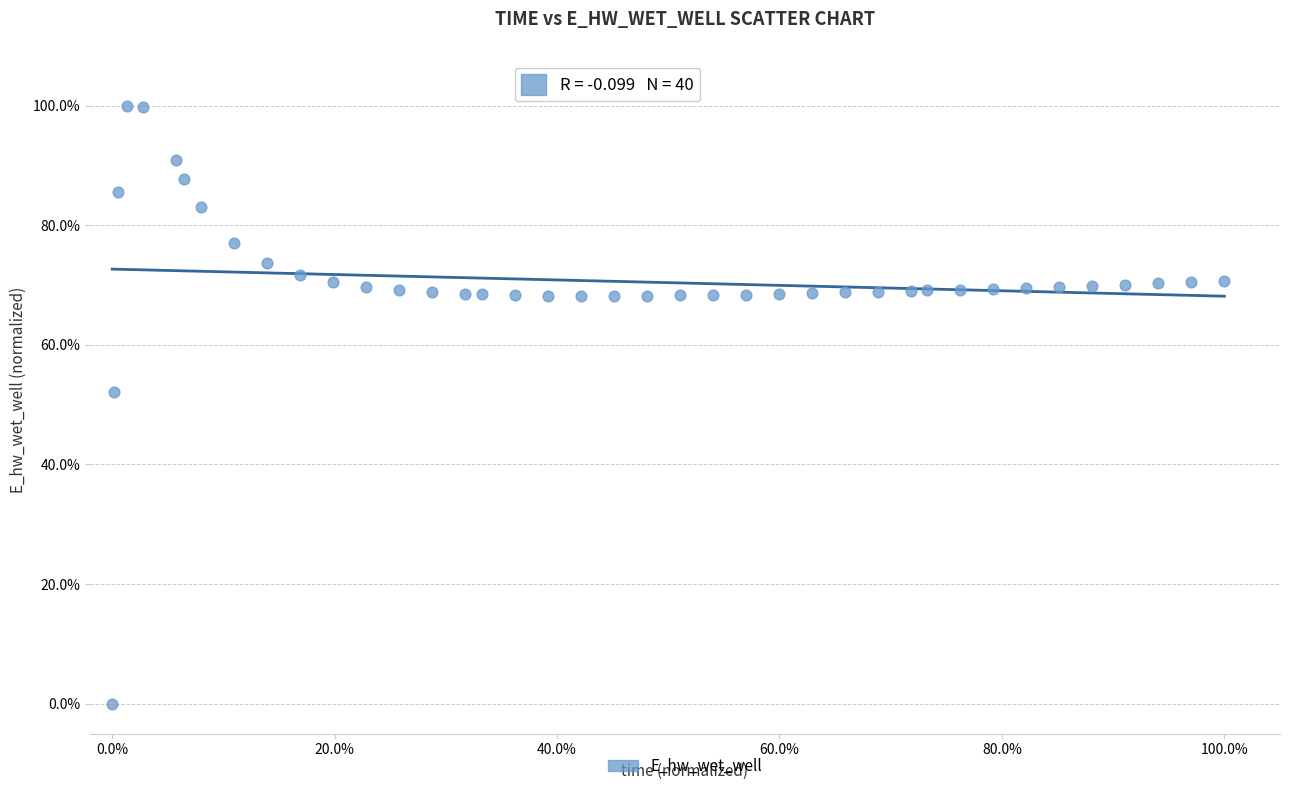

What is the range of X values (max minus min)?

100.0